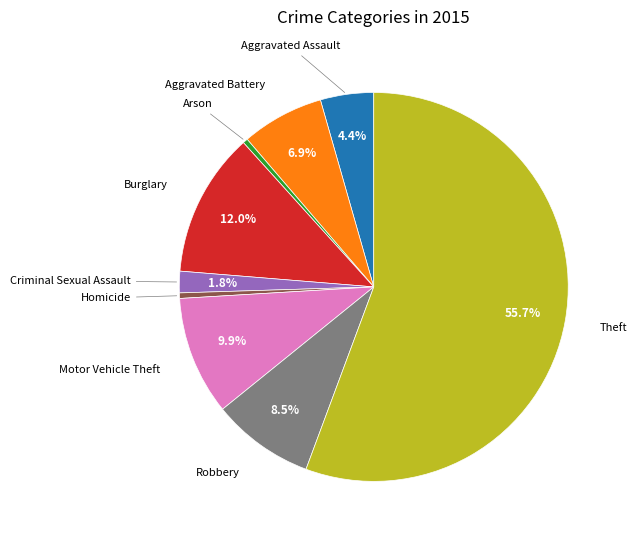

To the nearest percent, what is the difference between the Motor Vehicle Theft and Theft slice percentages?

46%